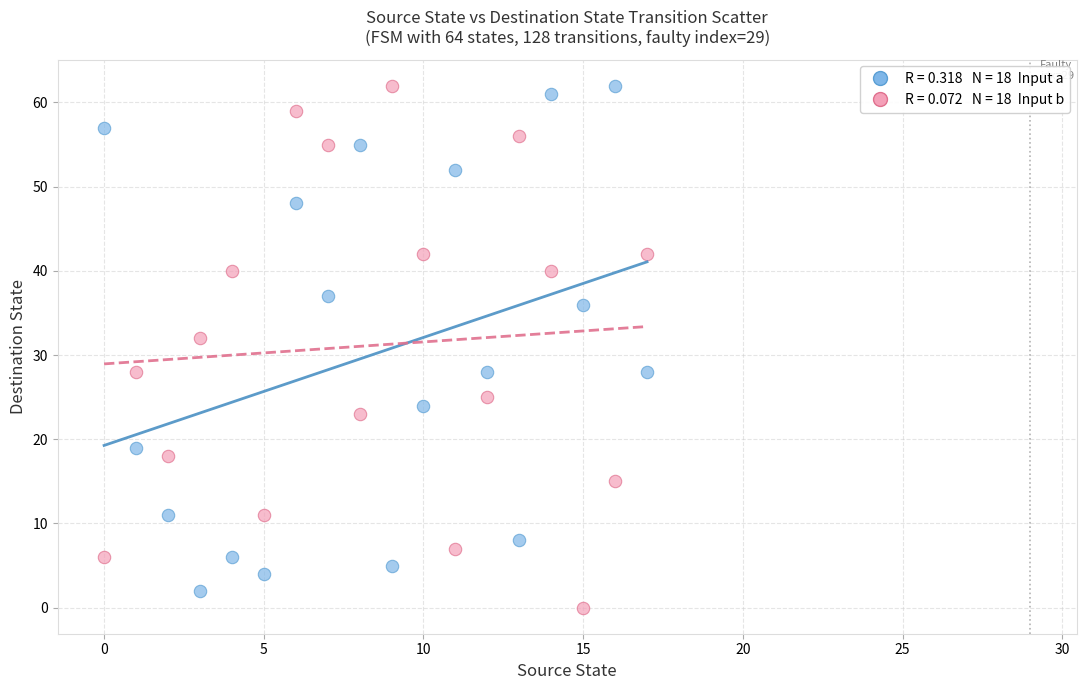

Across all series, what Y value is closest to 31?

32